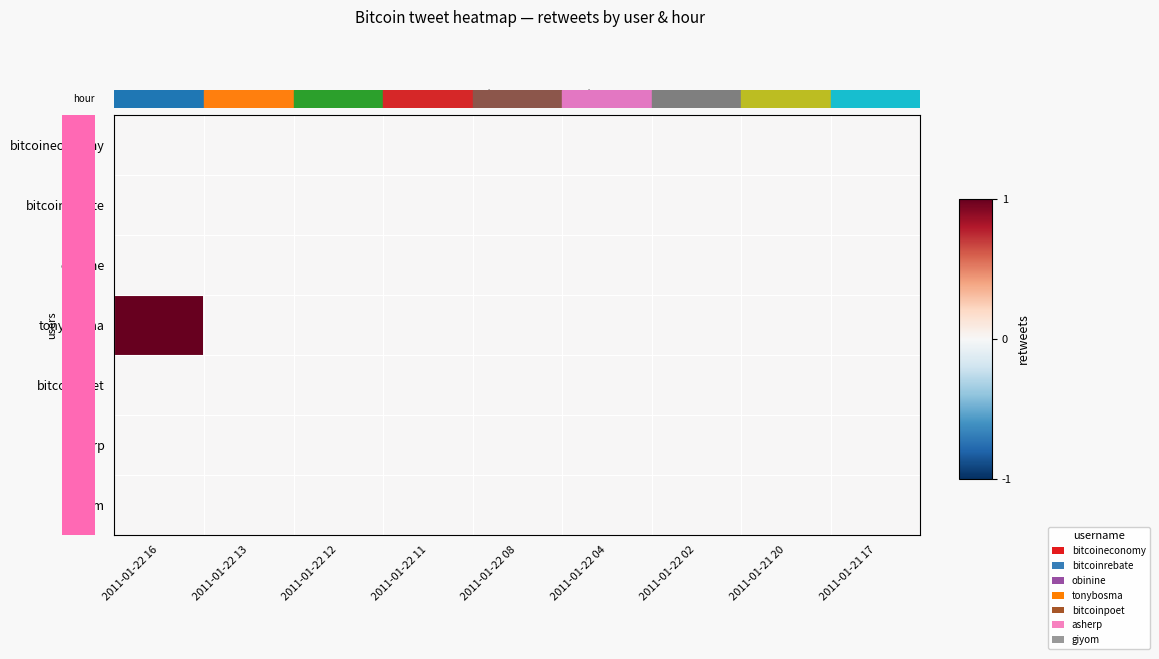

At which category is the sum across all series the highest?

2011-01-22 16